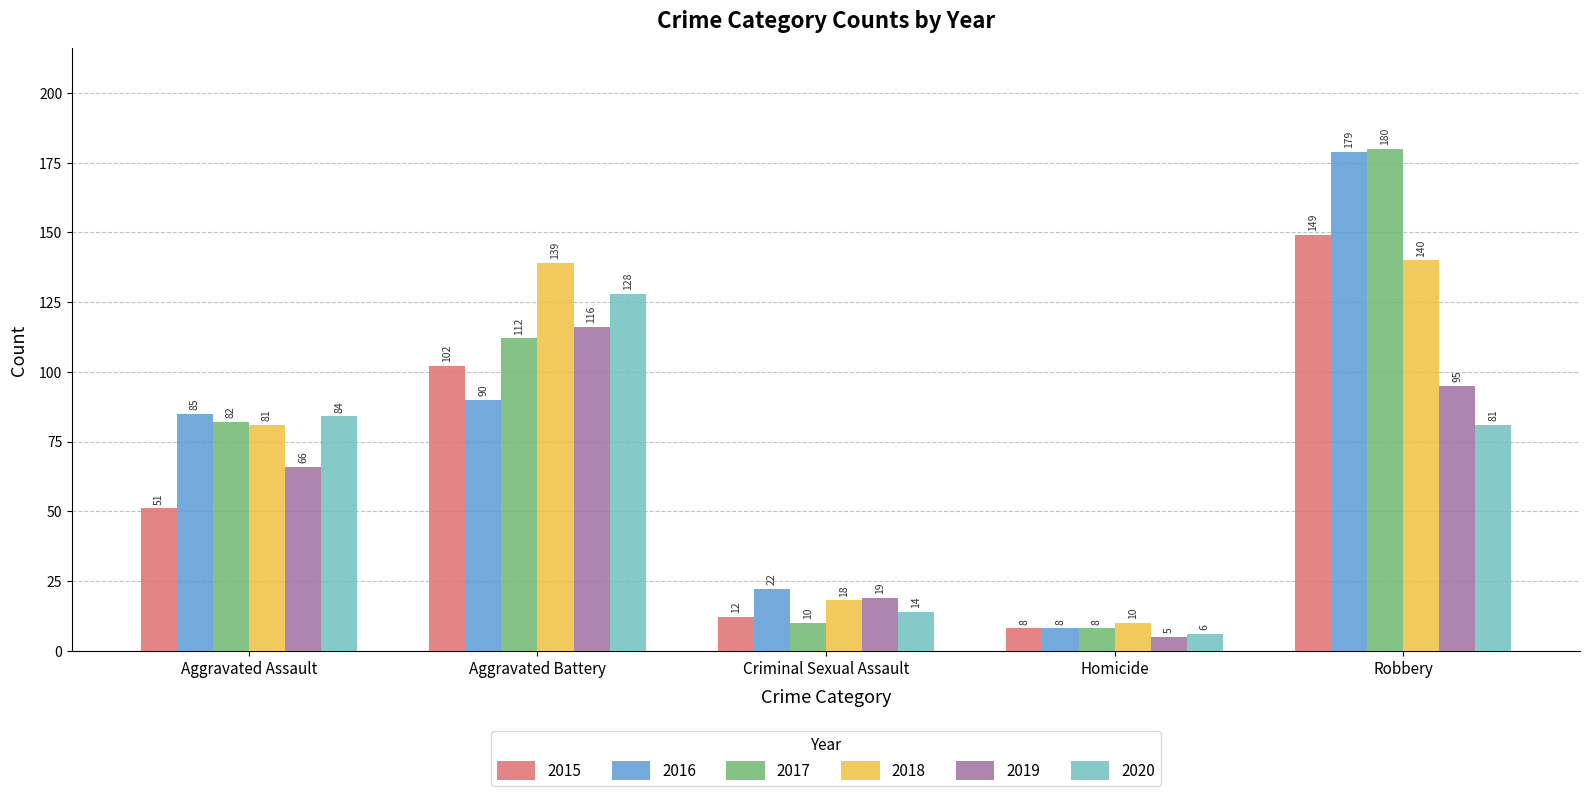

What is the difference between the maximum and minimum values in the 2020 series?

122